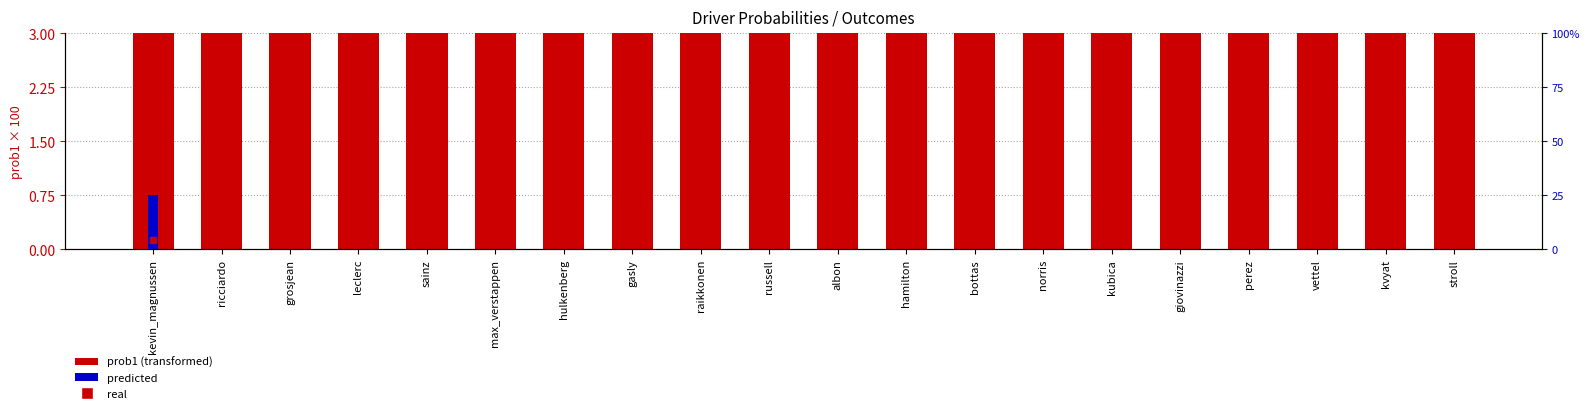

Is the value of predicted at albon greater than the value of prob1 (scaled) at hamilton?

No